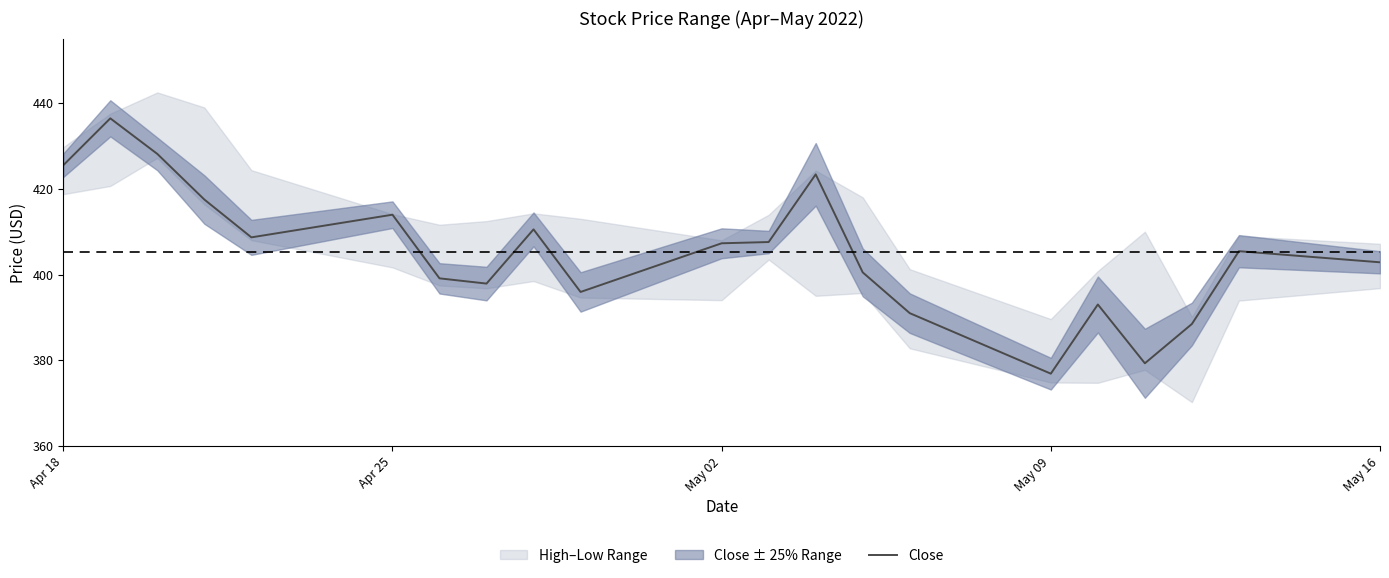

How many points are lower than both their immediate neighbors (excluding endpoints)?

5